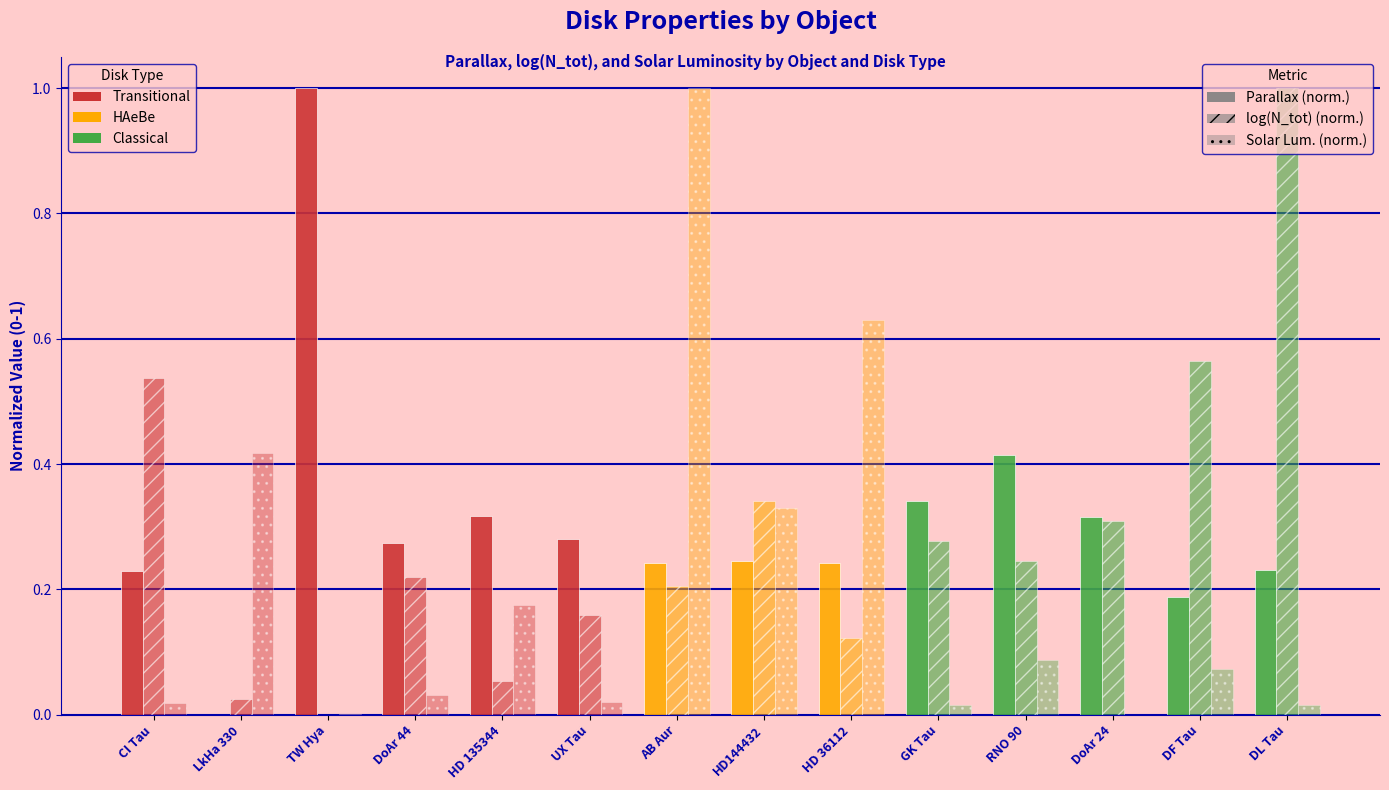

Which category has the lowest value across all series?

LkHa 330